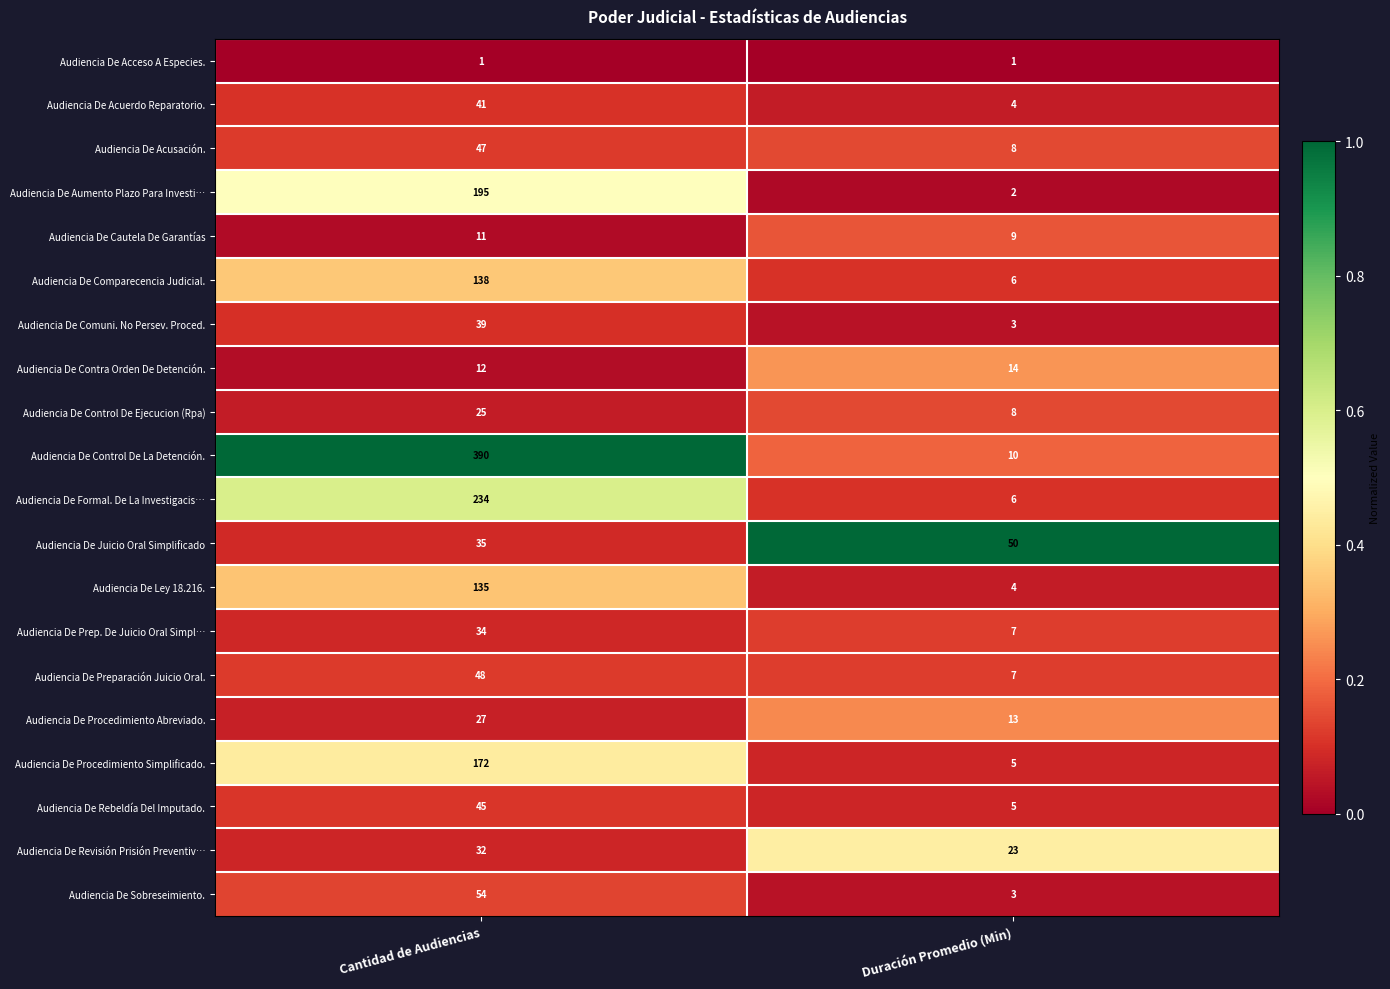

What is the sum of all Audiencia De Acuerdo Reparatorio. values?

45